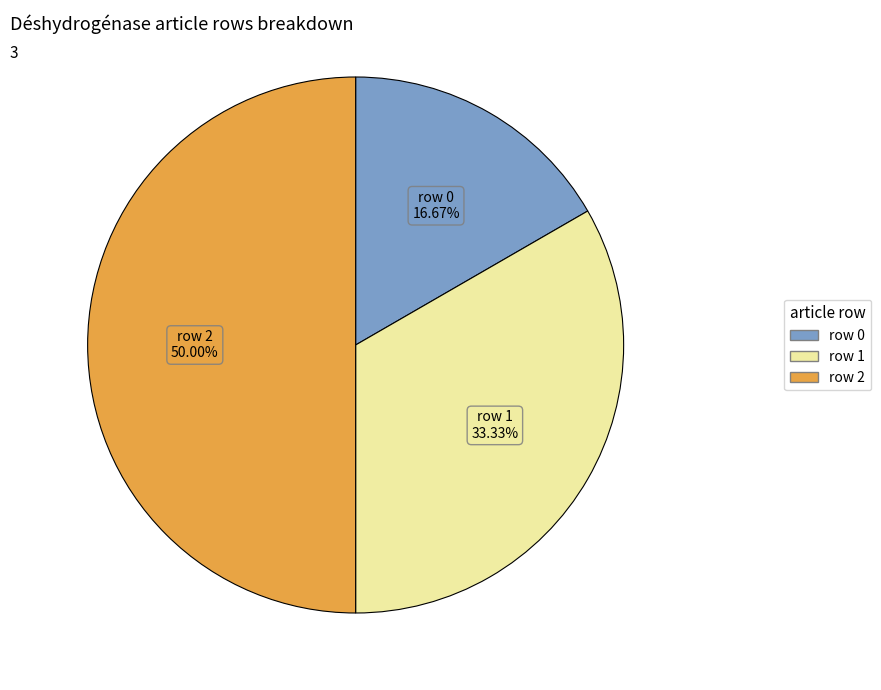

Does row 1 account for over 50% of the chart?

No